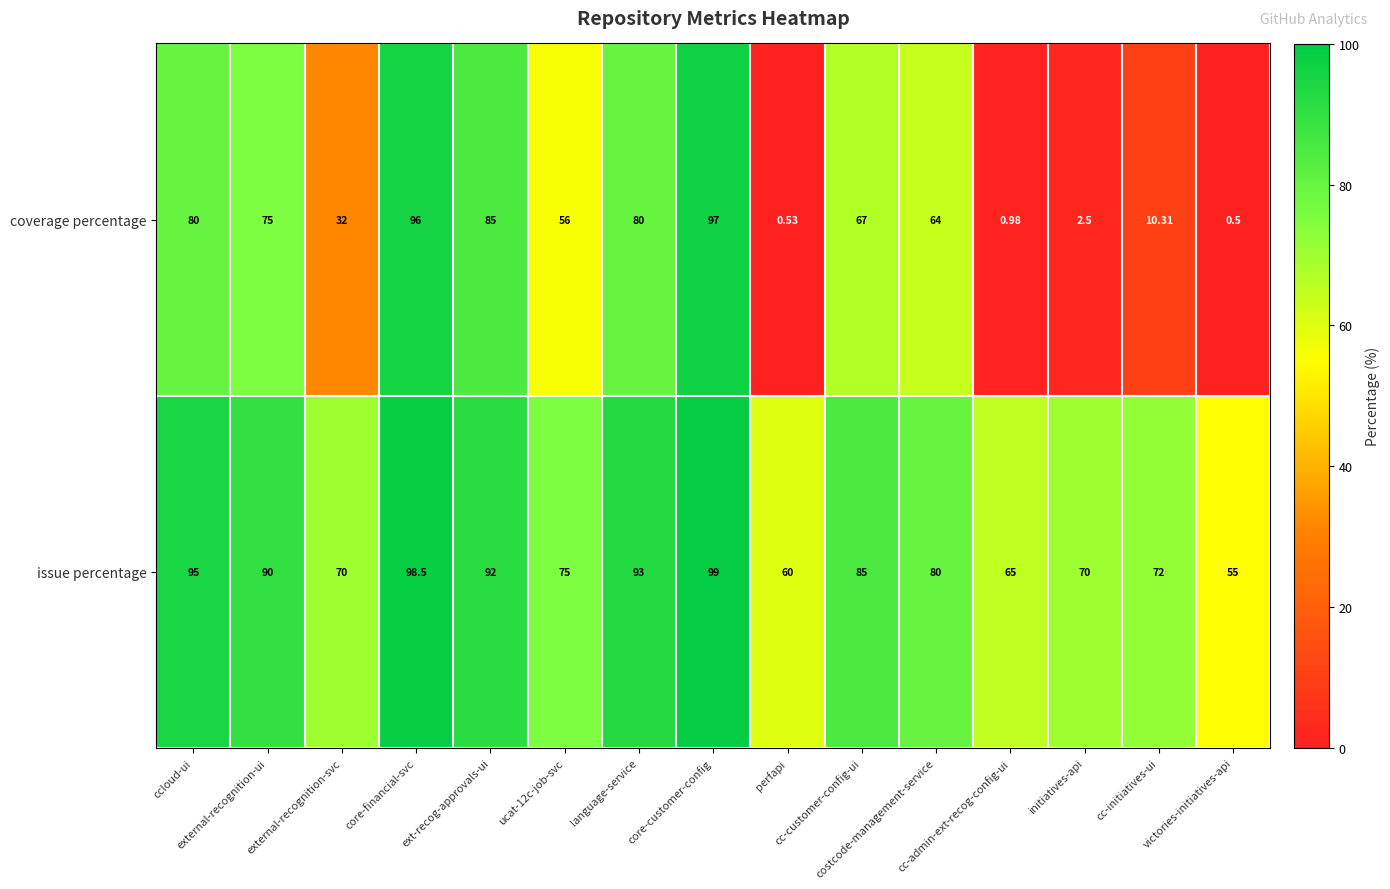

Between core-financial-svc and core-customer-config, which series saw the biggest shift?

coverage percentage